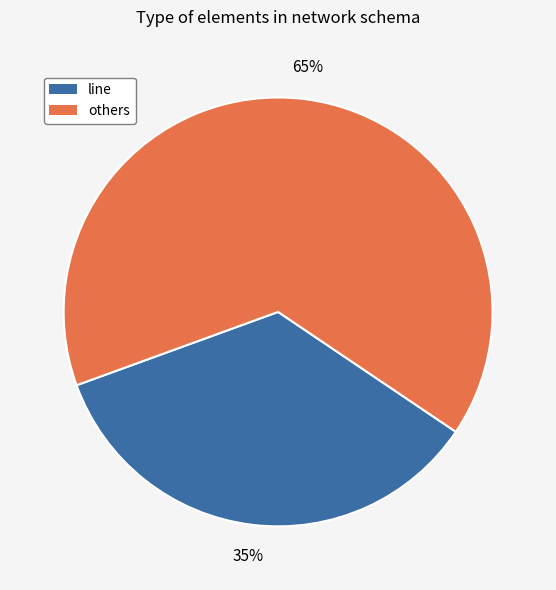

To the nearest percent, what is the difference between the largest and smallest slice percentages?

30%